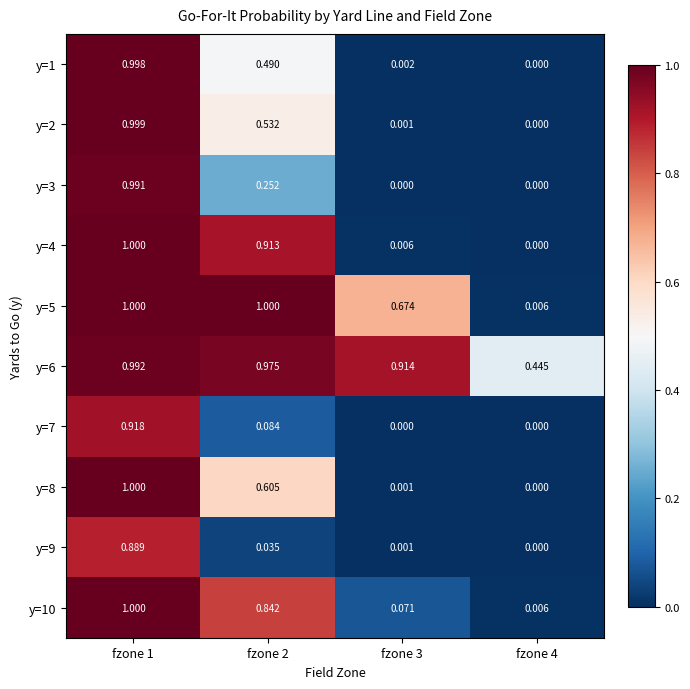

At which category is the sum across all series the highest?

fzone 1